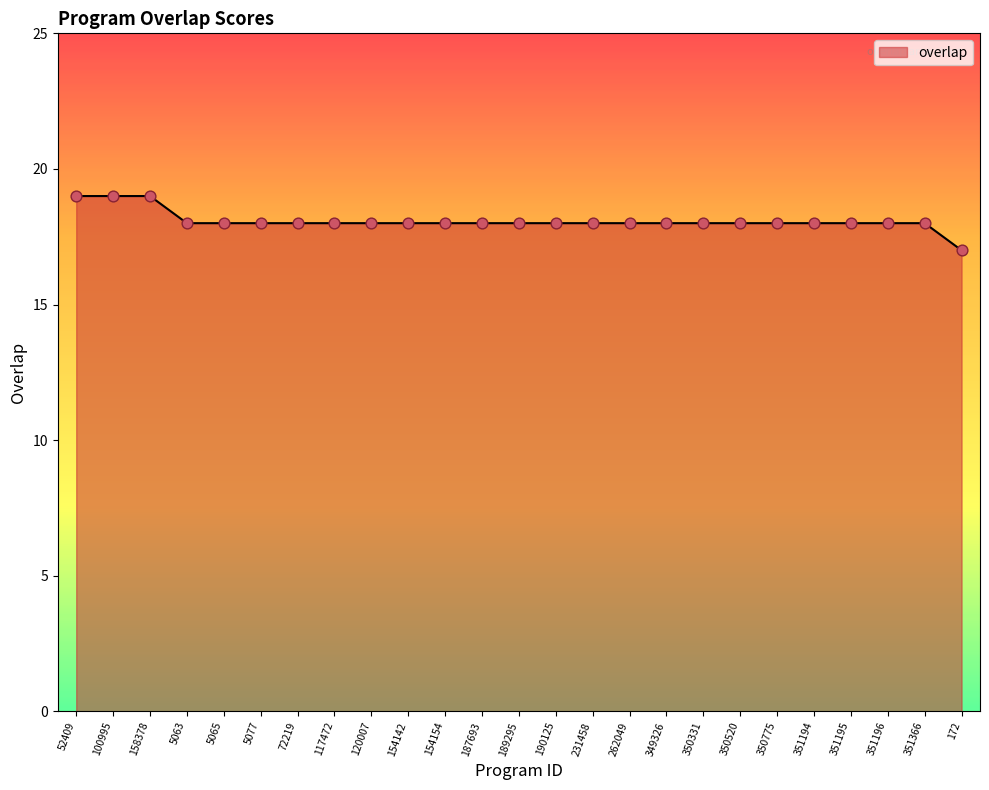

Approximately how many times larger is the value at 187693 compared to 5065?

1.0